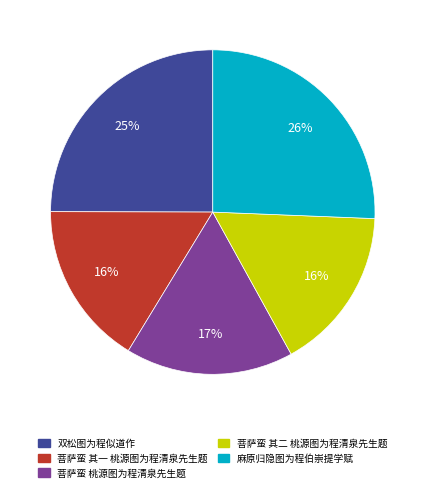

To the nearest percent, what portion does 菩萨蛮 桃源图为程清泉先生题 represent?

17%